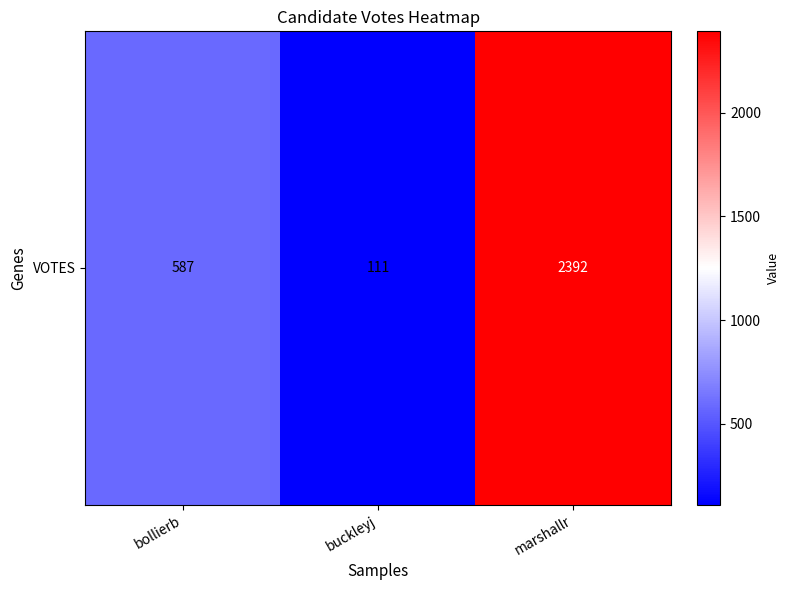

How many data points are less than 587?

1